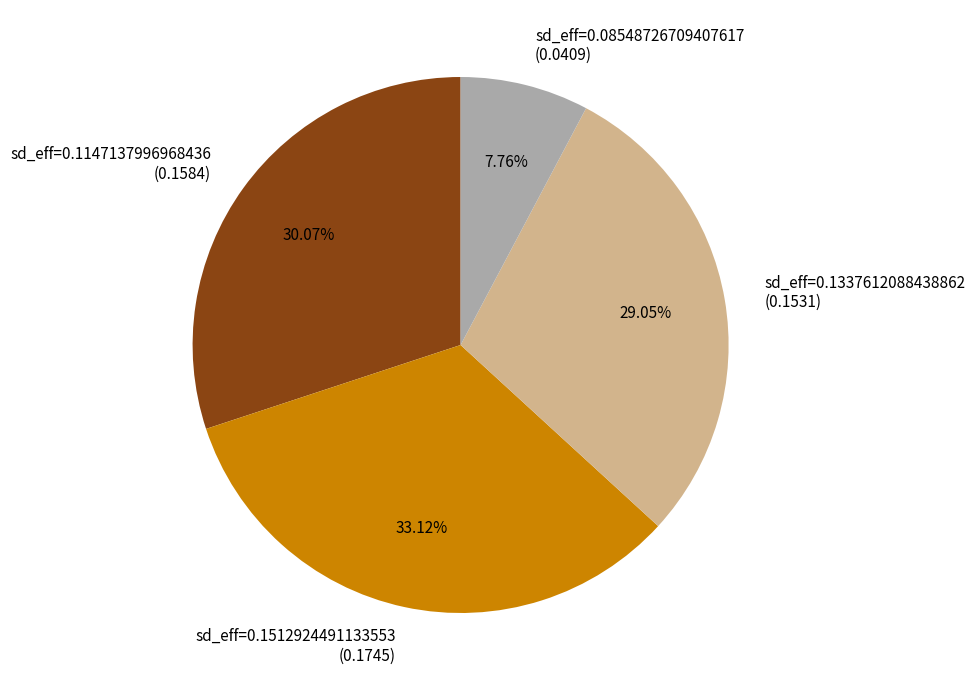

Is the sum of sd_eff=0.1512924491133553 (0.1745) and sd_eff=0.08548726709407617 (0.0409) greater than half?

No